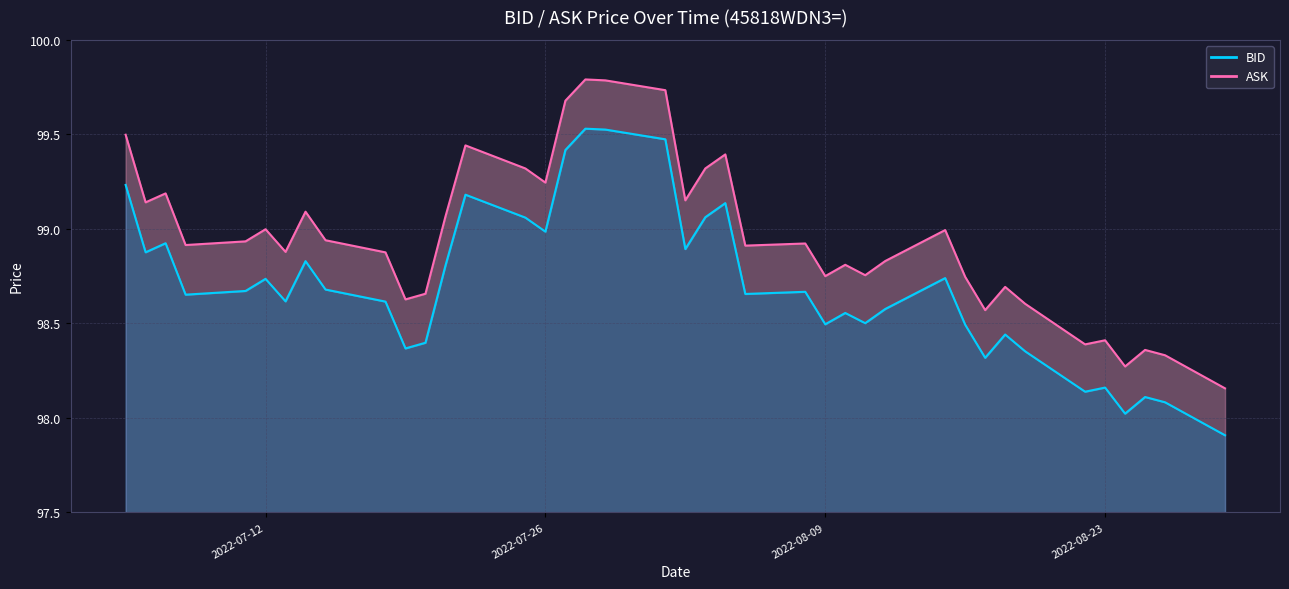

What is the maximum value for BID line?

99.5